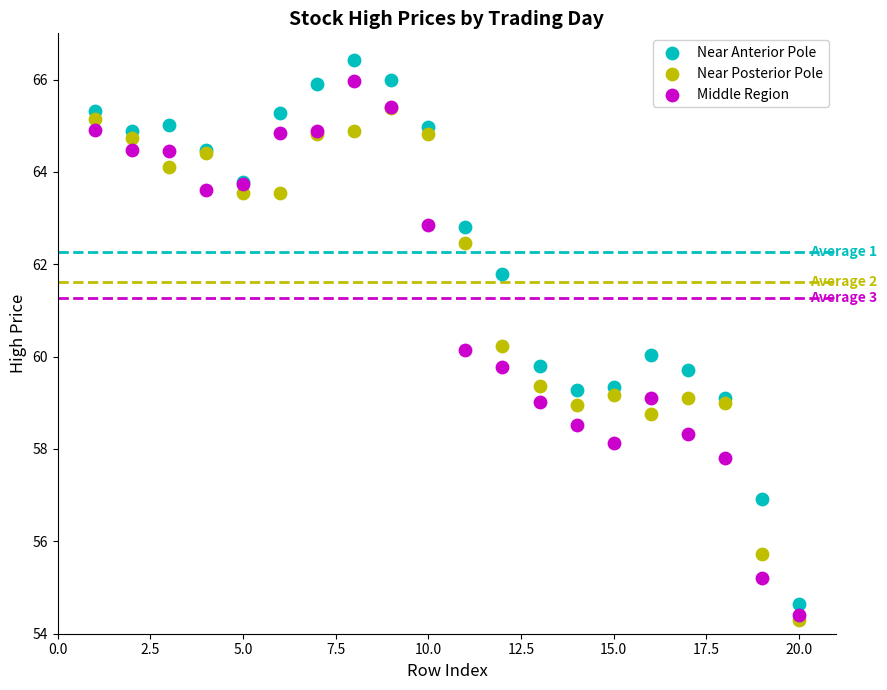

Which series has the widest spread of Y values?

Near Anterior Pole